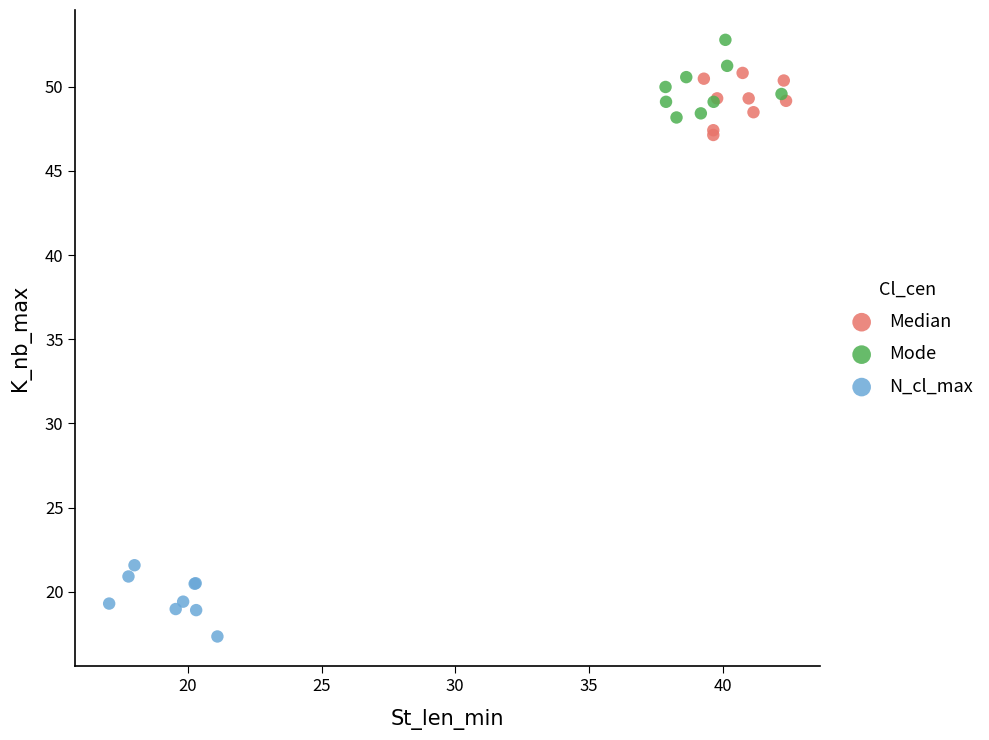

Which series contains the highest Y value?

Mode